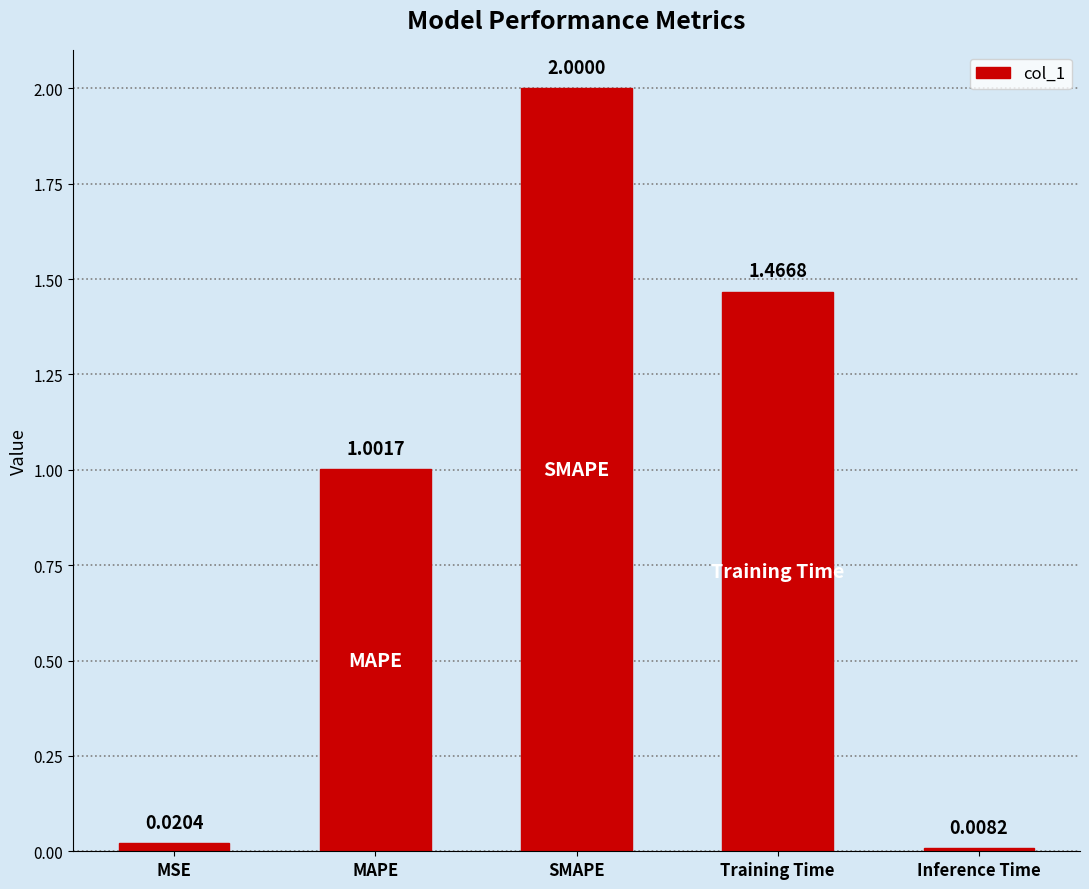

Rank the categories by value from highest to lowest.

SMAPE, Training Time, MAPE, MSE, Inference Time